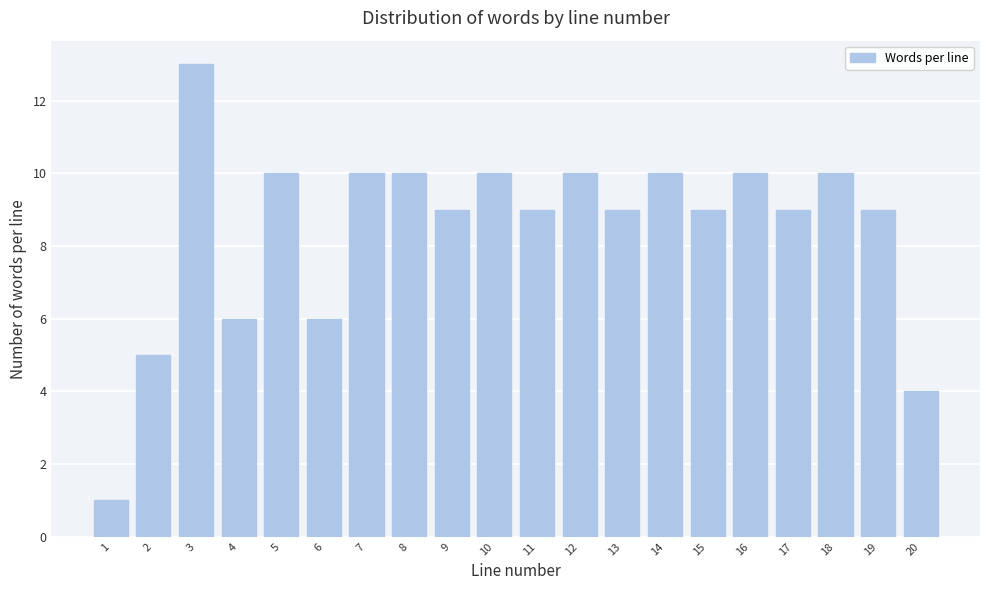

Reading left to right, transcribe all the data shown in this chart.

1	5	13	6	10	6	10	10	9	10	9	10	9	10	9	10	9	10	9	4